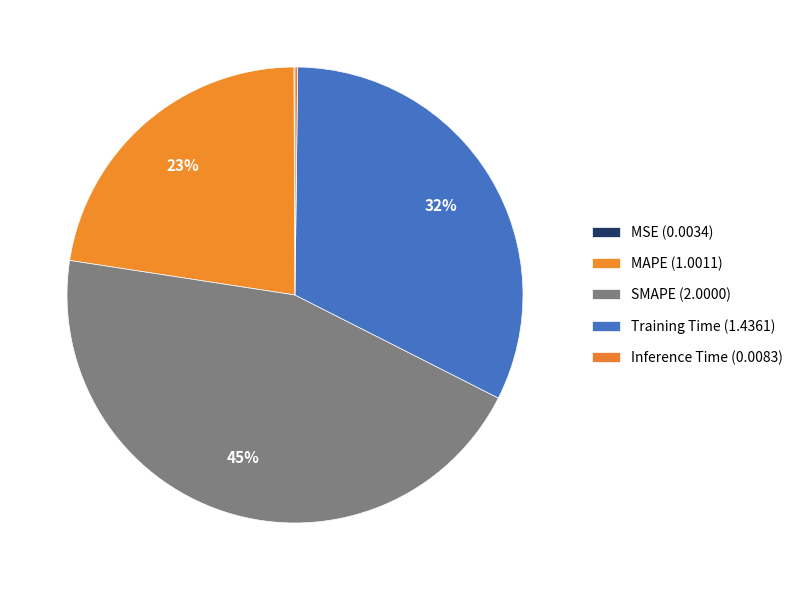

What is the change in value from MAPE to SMAPE?

+1.0